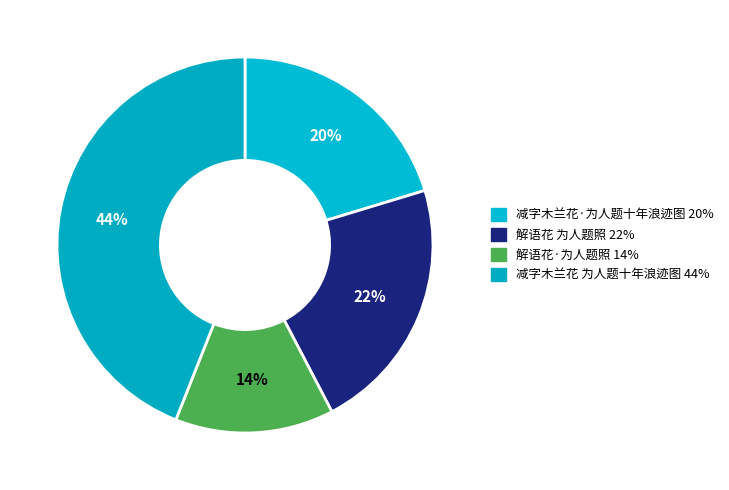

Rank the categories by value from highest to lowest.

减字木兰花 为人题十年浪迹图, 解语花 为人题照, 减字木兰花·为人题十年浪迹图, 解语花·为人题照